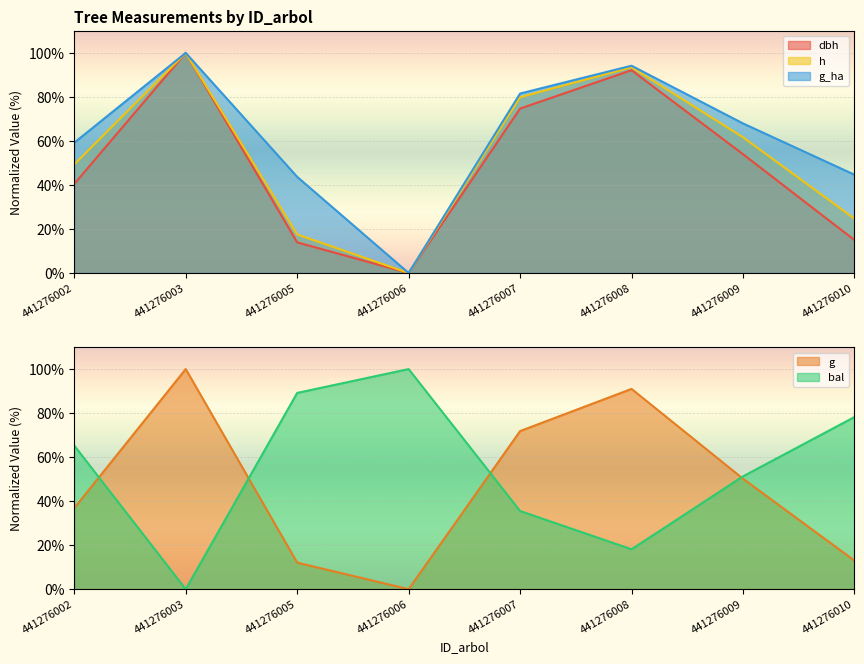

Reading left to right, list all the values displayed in this chart.

dbh: 40.5	100.0	13.9	0.0	74.7	92.1	54.0	15.0
h: 49.4	100.0	17.5	0.0	79.9	93.5	61.7	24.7
g: 36.8	100.0	12.1	0.0	71.8	91.0	50.2	13.0
bal: 65.2	0.0	89.2	100.0	35.5	18.1	51.3	78.2
g_ha: 59.2	100.0	43.7	0.0	81.6	94.2	68.0	44.7